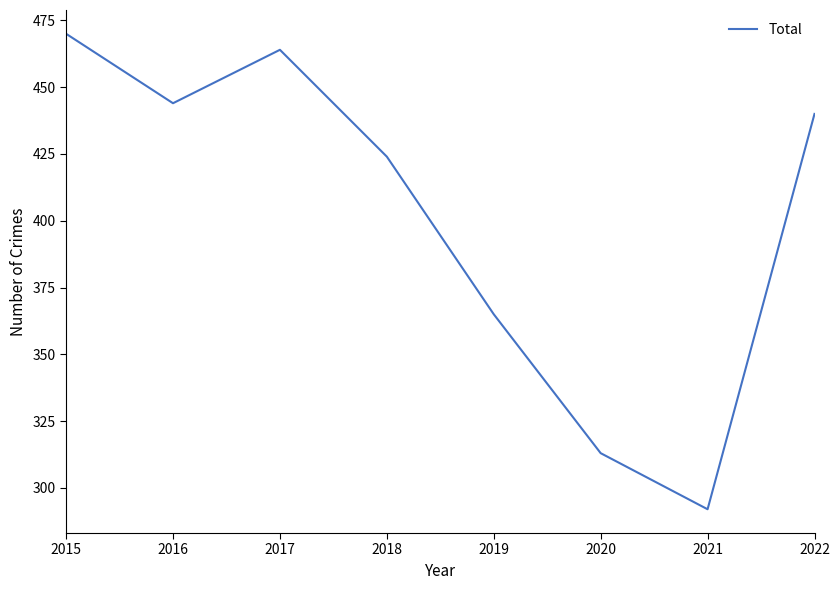

What is the change in value from 2017 to 2020?

-151